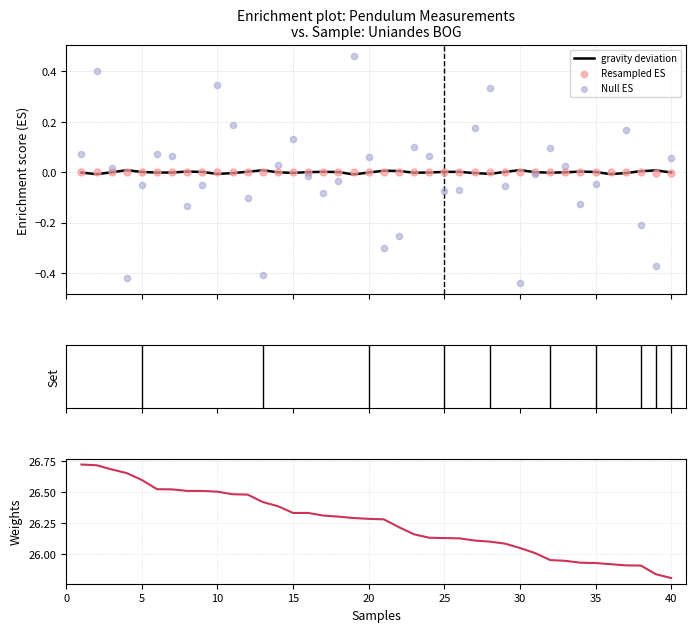

Is the value of Resampled ES at 38 greater than the value of gravity deviation at 35?

No